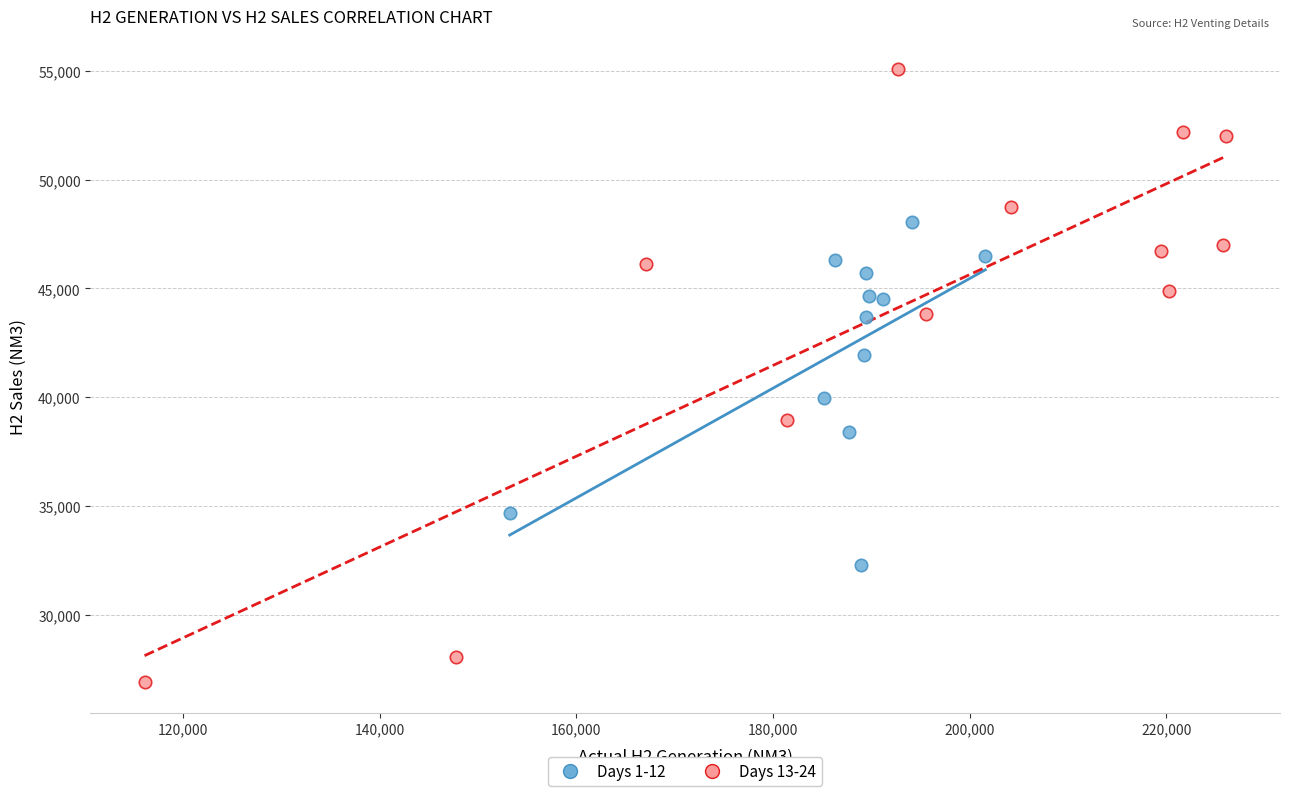

Which series reaches the minimum Y coordinate?

Days 13-24